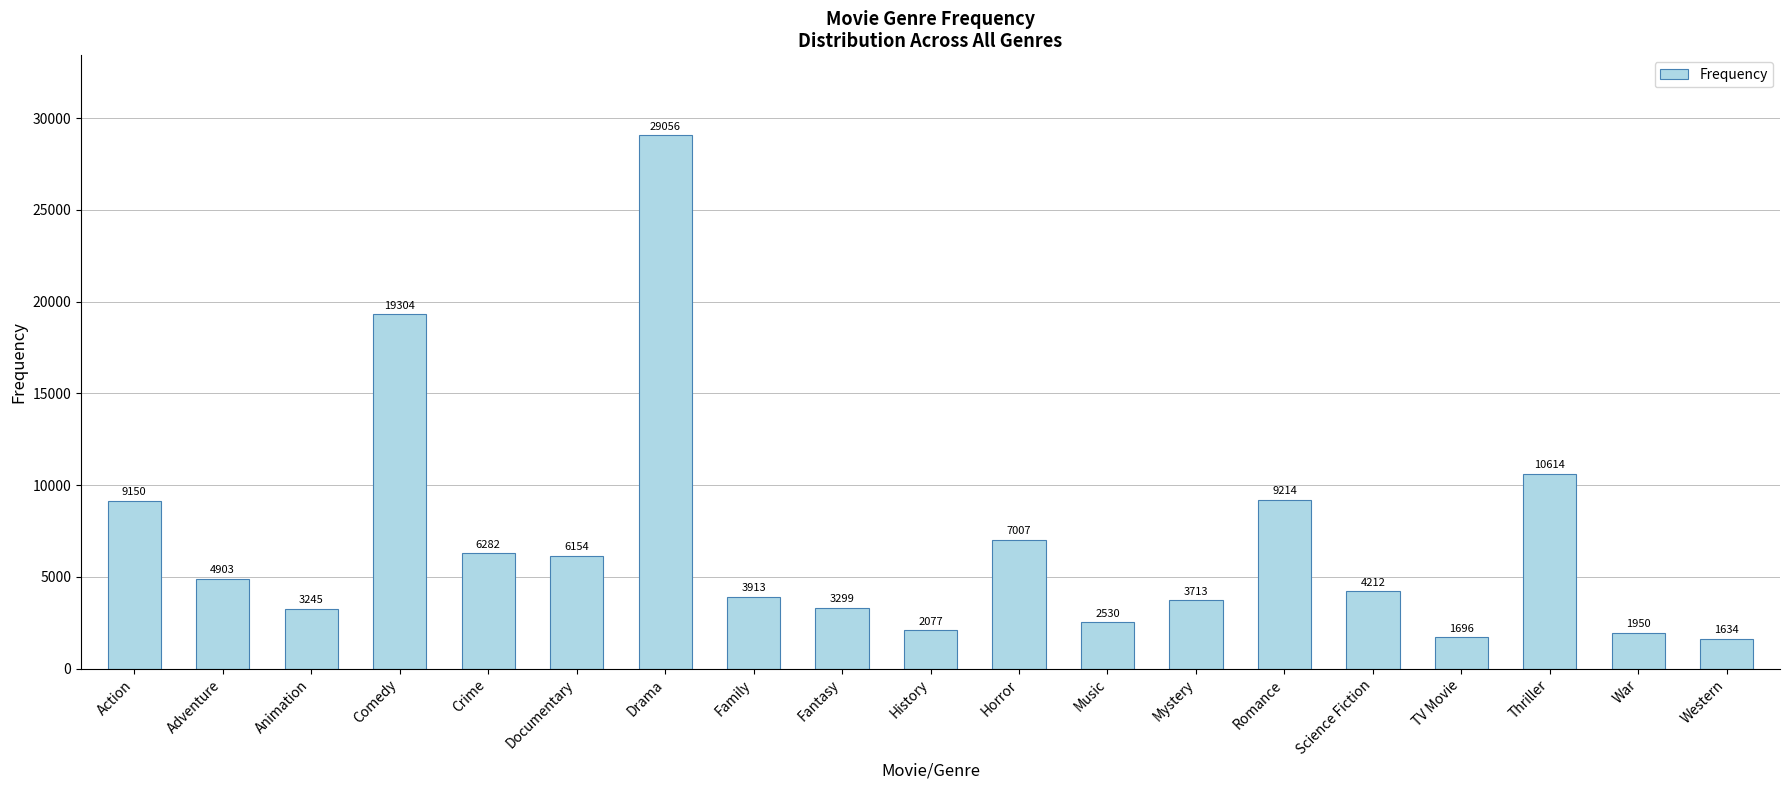

How many categories are shown in the chart?

19